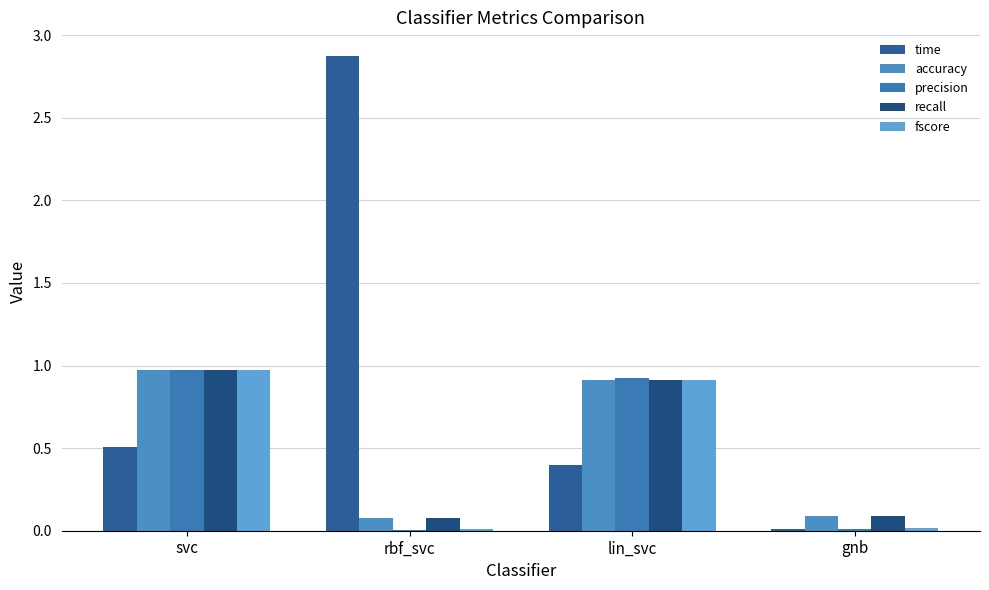

What are all the series names shown in the legend?

time, accuracy, precision, recall, fscore